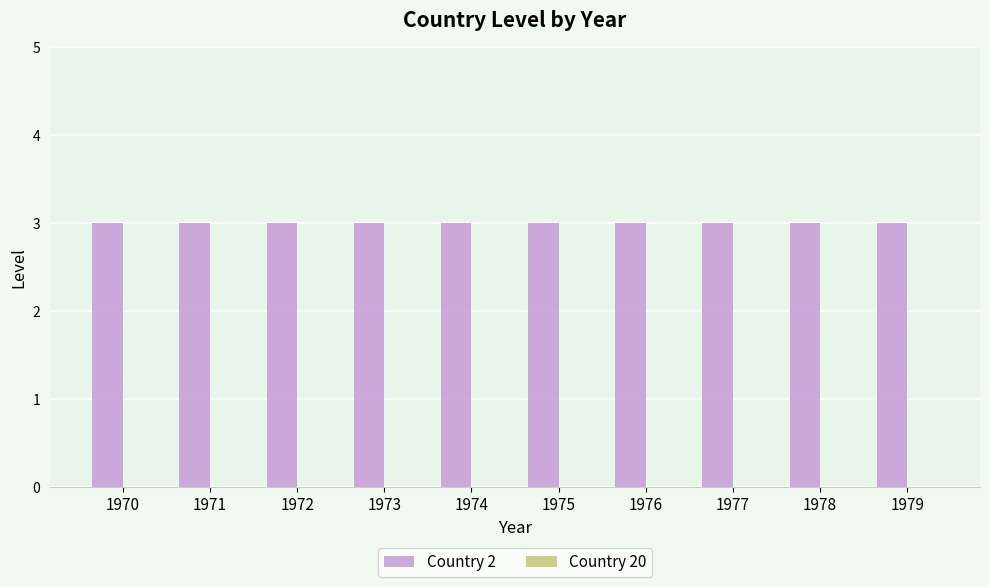

Rank the categories by Country 2 value from highest to lowest.

1970, 1971, 1972, 1973, 1974, 1975, 1976, 1977, 1978, 1979